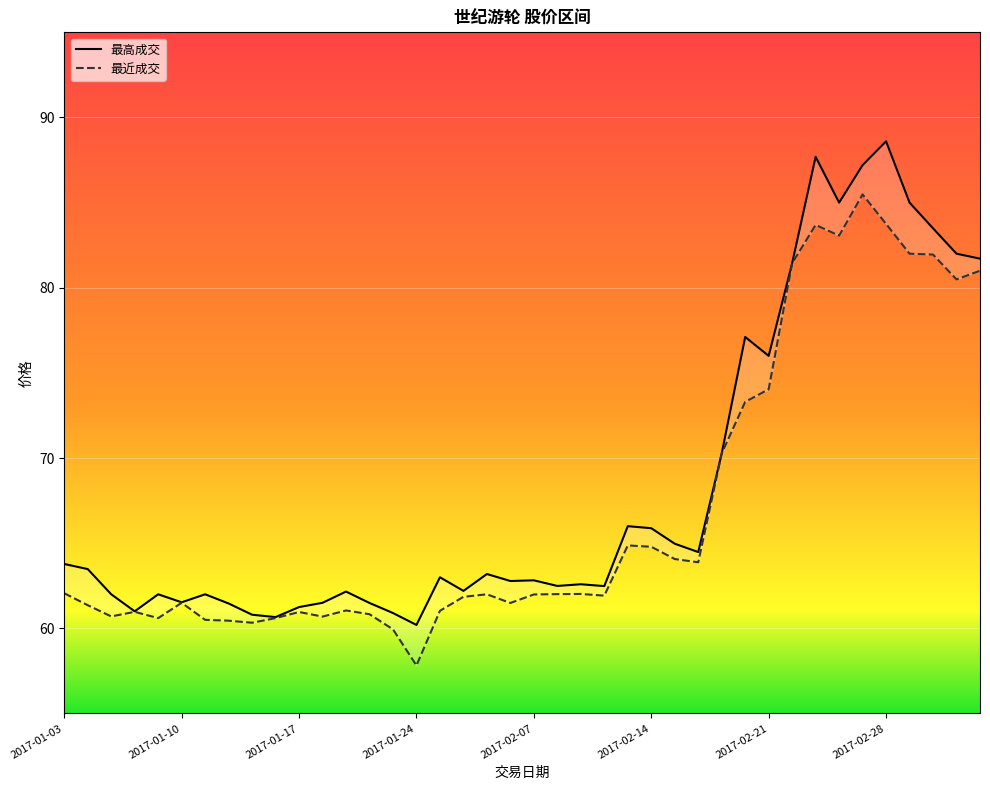

The 最高成交 series shows 125.4 at 2017-02-24. True or false?

False